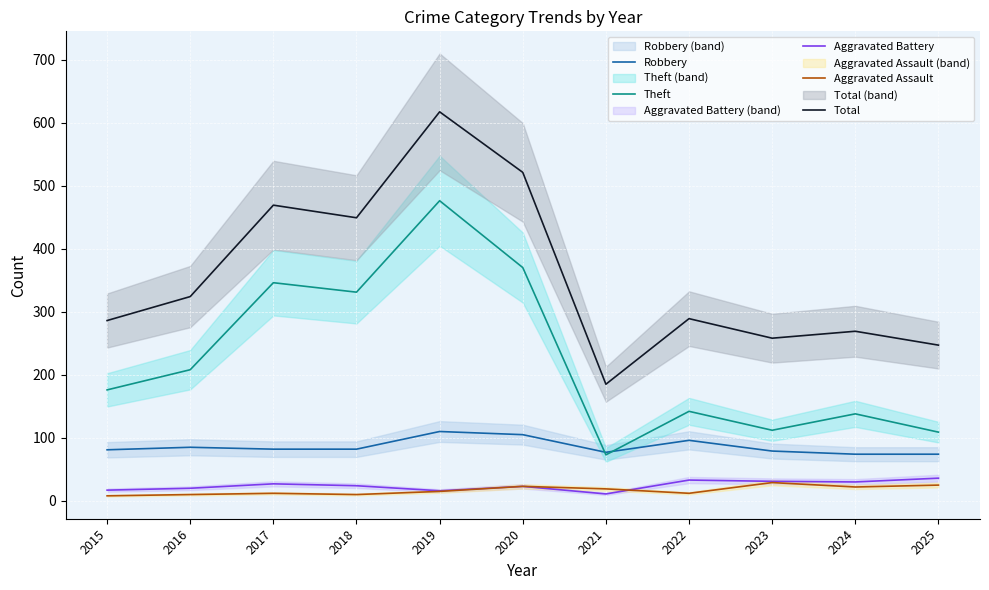

Which category has the lowest value in the Aggravated Battery series?

2021